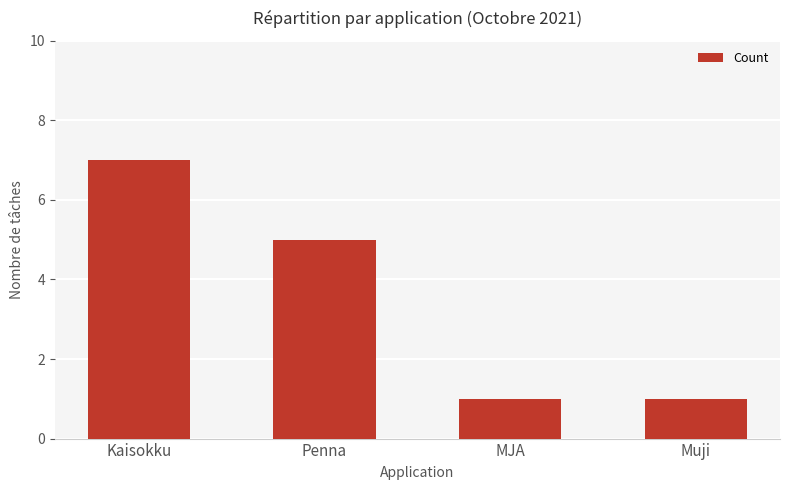

What is the change in value from Penna to MJA?

-4